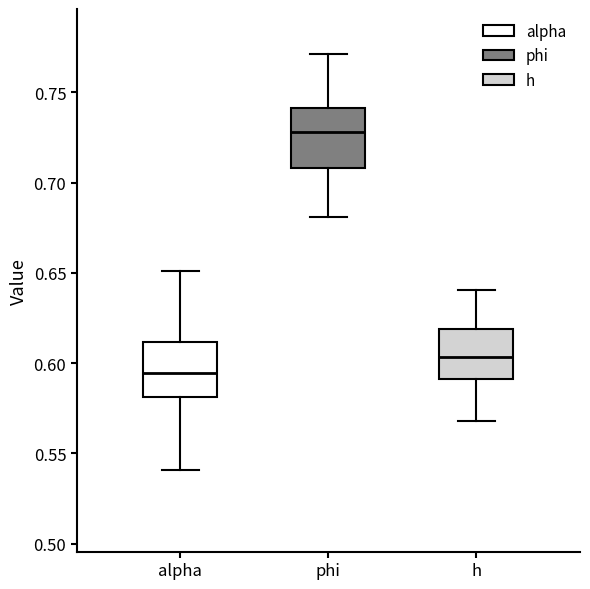

Reading left to right, read every box against the y-axis: the position of its median line, the range the box covers, and the ends of its whiskers. The values are not printed on the chart, so give them approximately, as read against the axis.

alpha: median 0.595, box 0.580 to 0.610, whiskers 0.540 to 0.650
phi: median 0.730, box 0.710 to 0.740, whiskers 0.680 to 0.770
h: median 0.605, box 0.590 to 0.620, whiskers 0.570 to 0.640